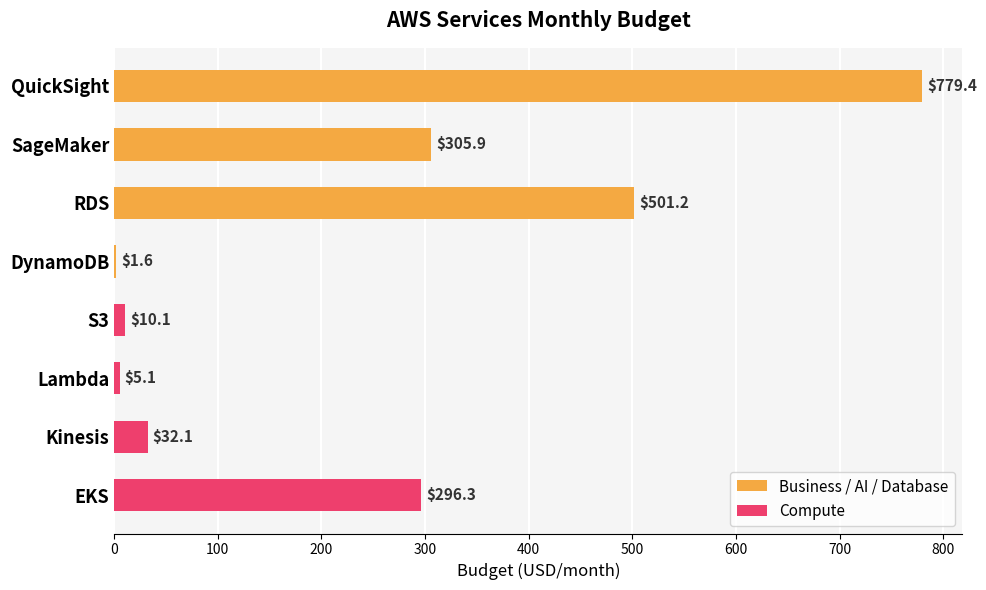

What is the sum of the values at Lambda and RDS?

506.3